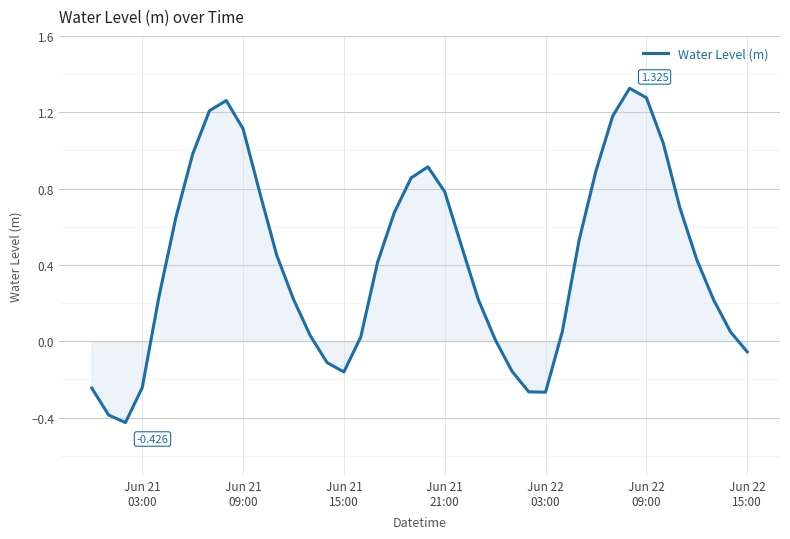

Reading left to right, what are all the values shown in this chart?

-0.2	-0.4	-0.4	-0.2	0.2	0.6	1.0	1.2	1.3	1.1	0.8	0.5	0.2	0.0	-0.1	-0.2	0.0	0.4	0.7	0.9	0.9	0.8	0.5	0.2	0.0	-0.2	-0.3	-0.3	0.1	0.5	0.9	1.2	1.3	1.3	1.0	0.7	0.4	0.2	0.0	-0.1